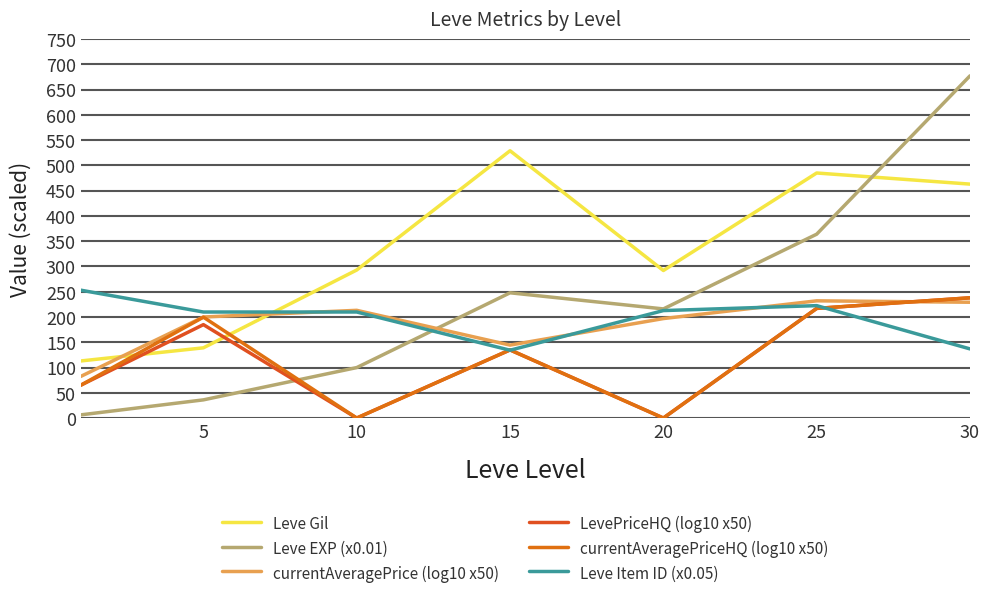

Reading left to right, list all the values displayed in this chart.

Leve Gil: 113.0	139.0	293.0	529.0	292.0	485.0	463.0
Leve EXP (x0.01): 6.3	36.0	99.9	247.9	216.0	363.9	677.3
currentAveragePrice (log10 x50): 82.4	200.0	213.2	144.4	196.9	232.0	229.2
LevePriceHQ (log10 x50): 65.0	184.9	0.0	134.9	0.0	217.0	238.0
currentAveragePriceHQ (log10 x50): 65.0	199.7	0.0	134.9	0.0	217.0	238.0
Leve Item ID (x0.05): 253.1	209.8	209.9	134.2	212.7	222.5	136.8